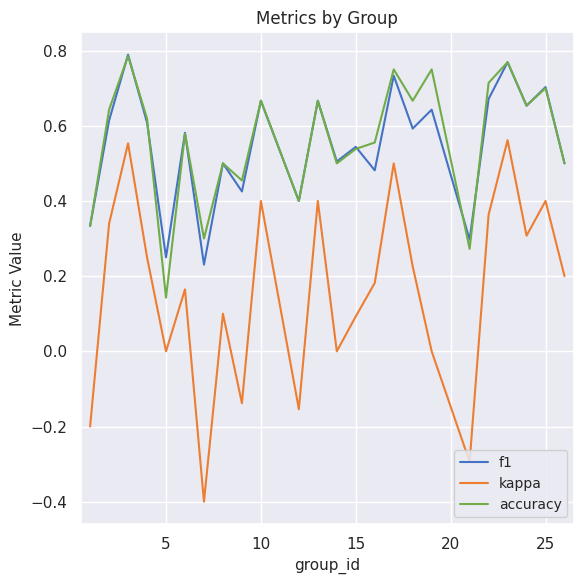

Which series has the largest range (max minus min)?

kappa